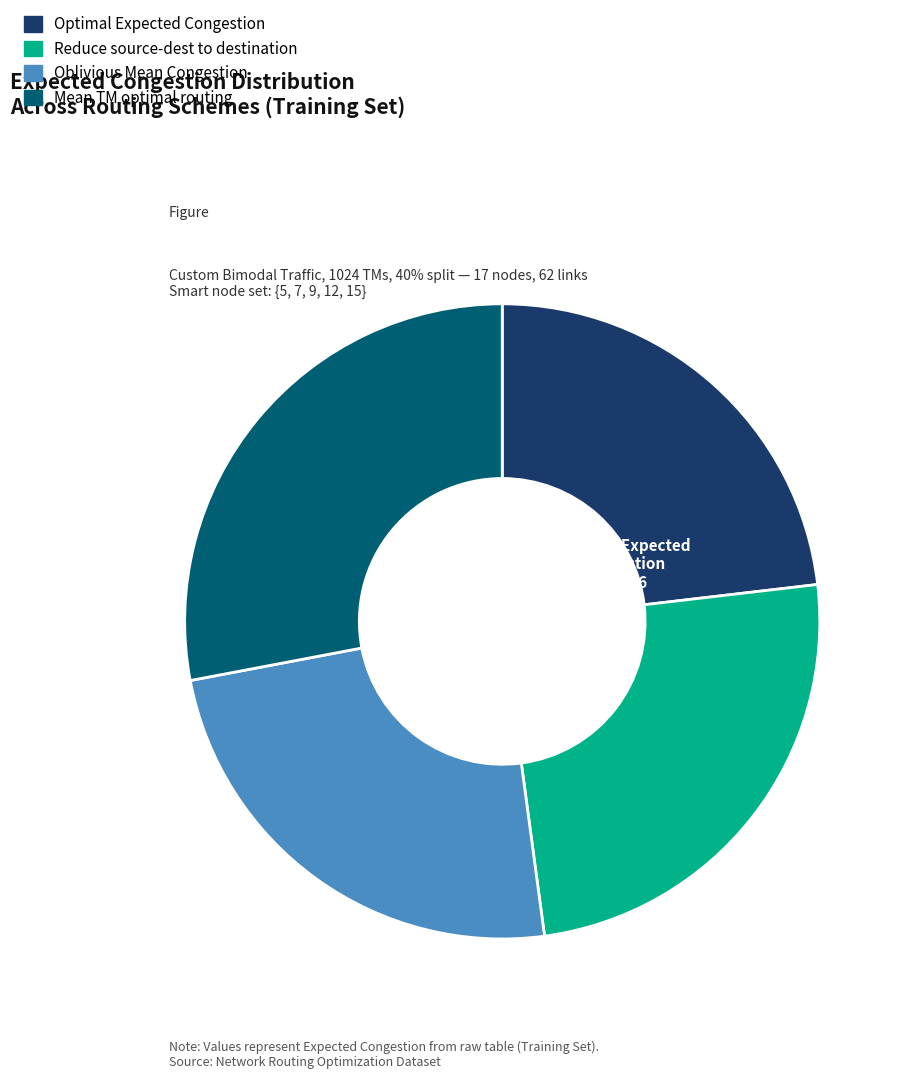

Is there any slice that represents more than half of the pie?

No